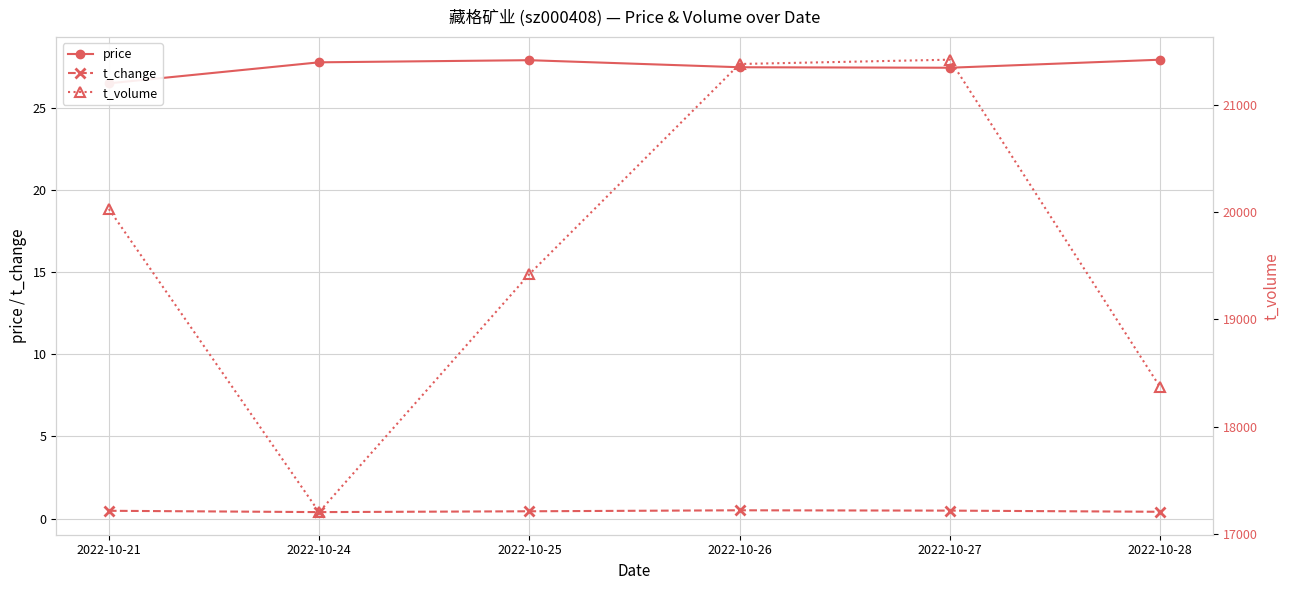

Which series changed the most between 2022-10-24 and 2022-10-27?

t_volume